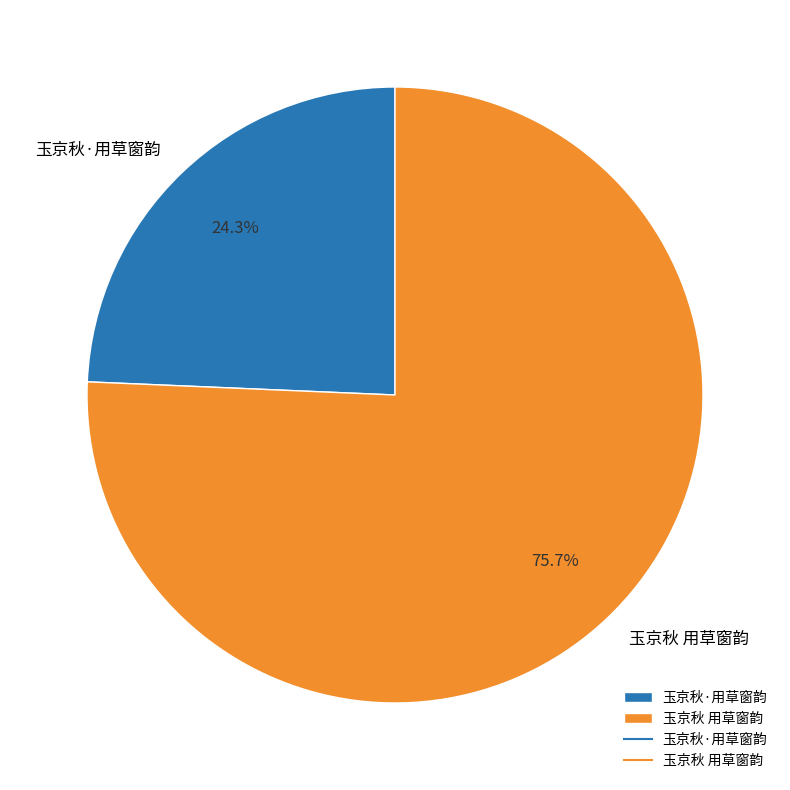

Count the number of slices in the pie.

2